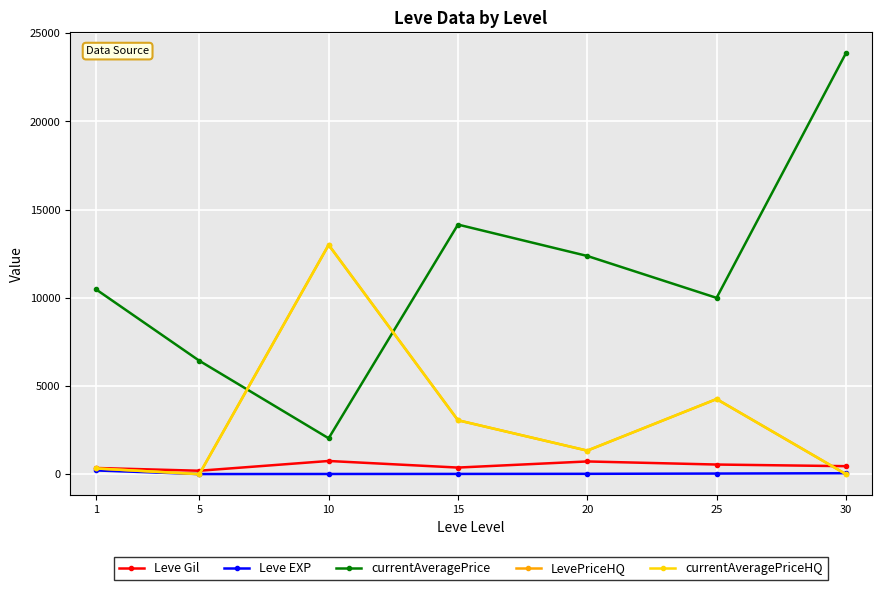

In currentAveragePriceHQ, how many points are lower than both neighbors (excluding endpoints)?

2